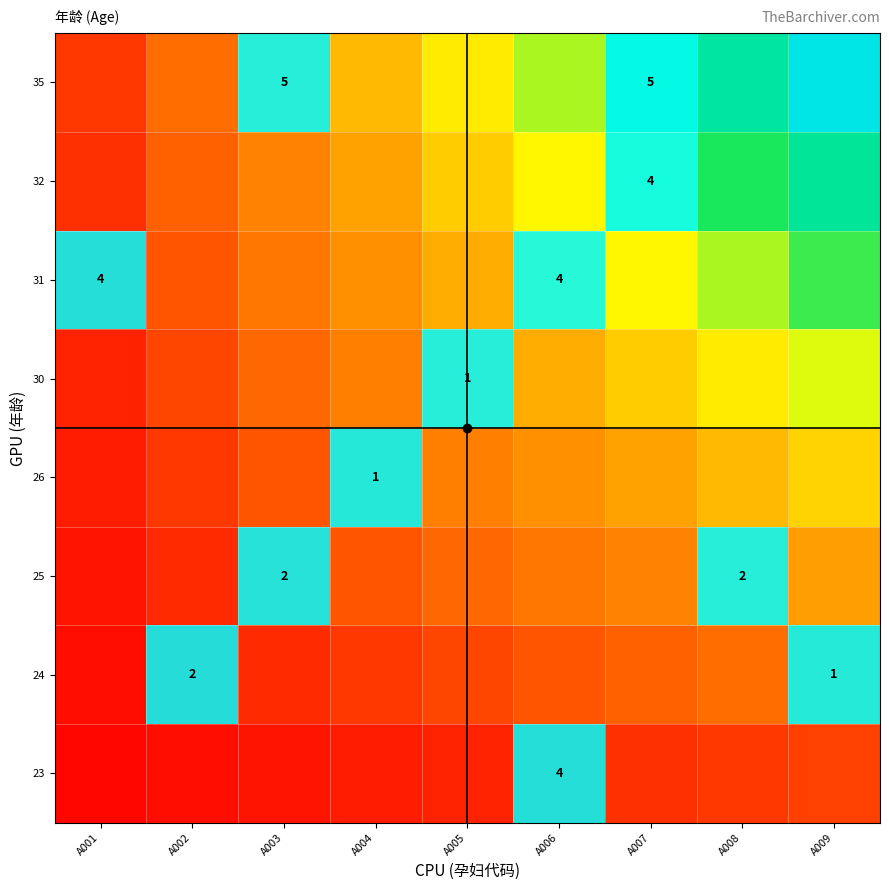

Which has a higher value, A005 or A002?

A005